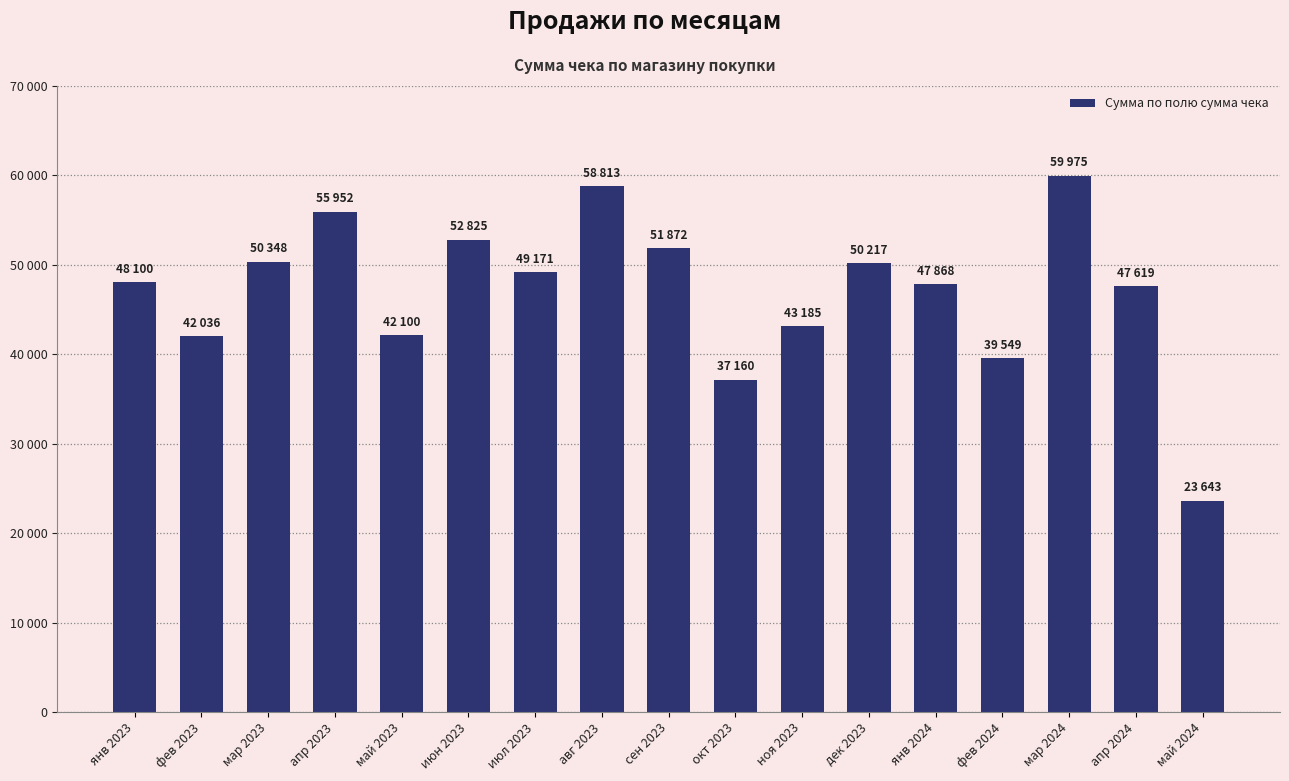

Approximately how many times larger is the value at фев 2024 compared to июл 2023?

0.8